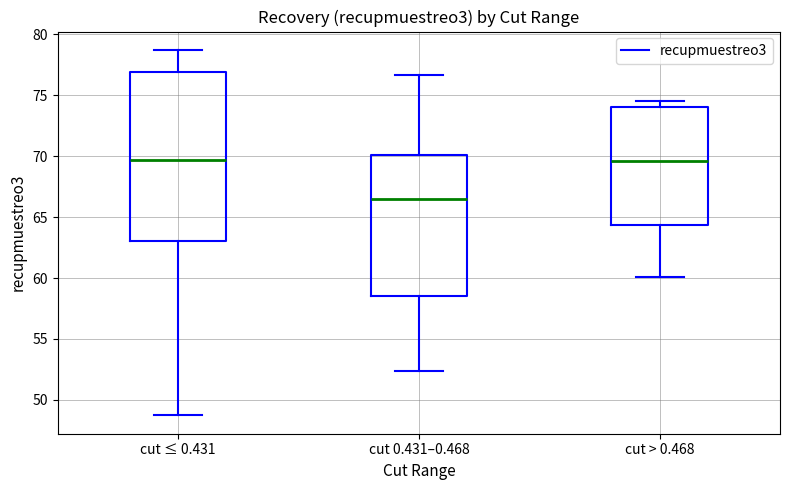

Reading left to right, read every box against the y-axis: the position of its median line, the range the box covers, and the ends of its whiskers. The values are not printed on the chart, so give them approximately, as read against the axis.

cut ≤ 0.431: median 69.5, box 63.0 to 77.0, whiskers 48.5 to 78.5
cut 0.431–0.468: median 66.5, box 58.5 to 70.0, whiskers 52.5 to 76.5
cut > 0.468: median 69.5, box 64.5 to 74.0, whiskers 60.0 to 74.5